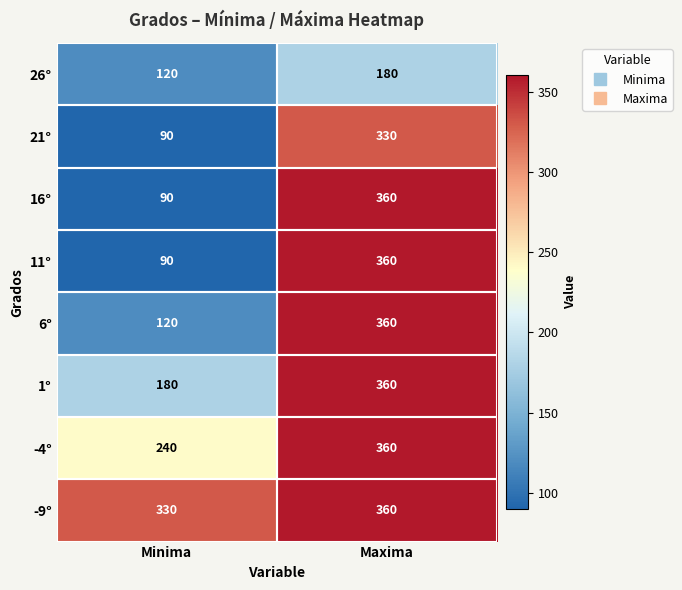

Which series has the largest total across all categories?

-9°